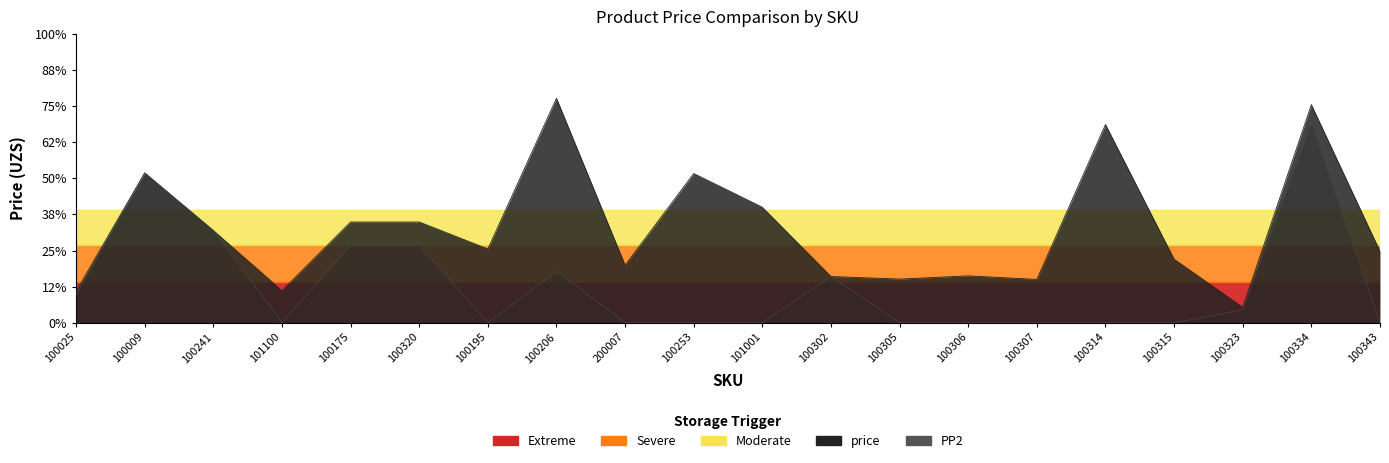

Reading left to right, list all the values displayed in this chart.

price: 4897	23362	14382	5000	15700	15700	11500	34998	8970	23266	18000	7200	6800	7300	6750	30900	9900	2398	33998	11136
PP2: 4385	23362	14382	0	12081	12081	0	7993	0	0	0	7200	0	0	0	0	0	2000	31118	0